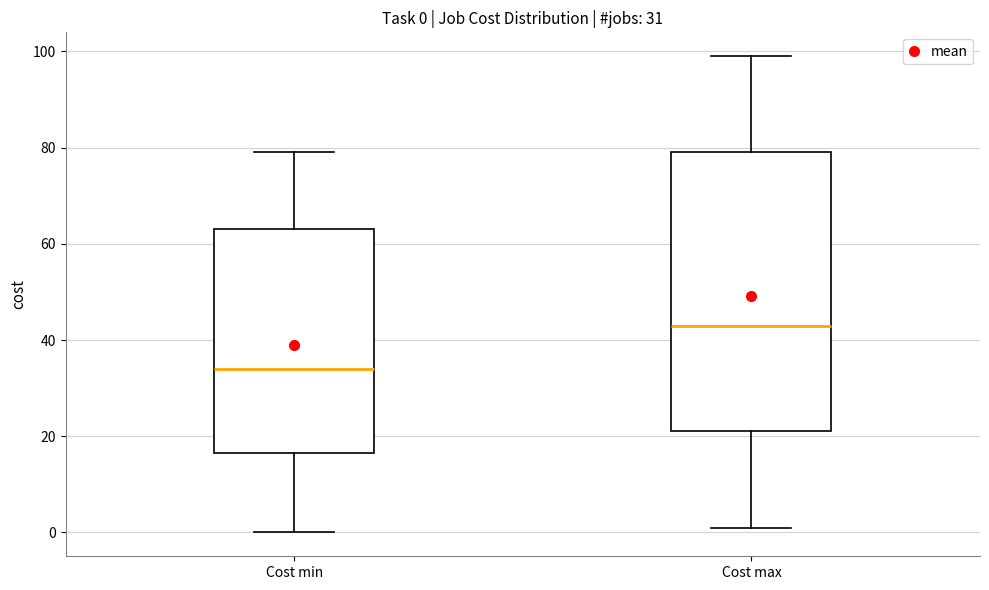

Which box is the tallest, from its lower edge to its upper edge?

Cost max